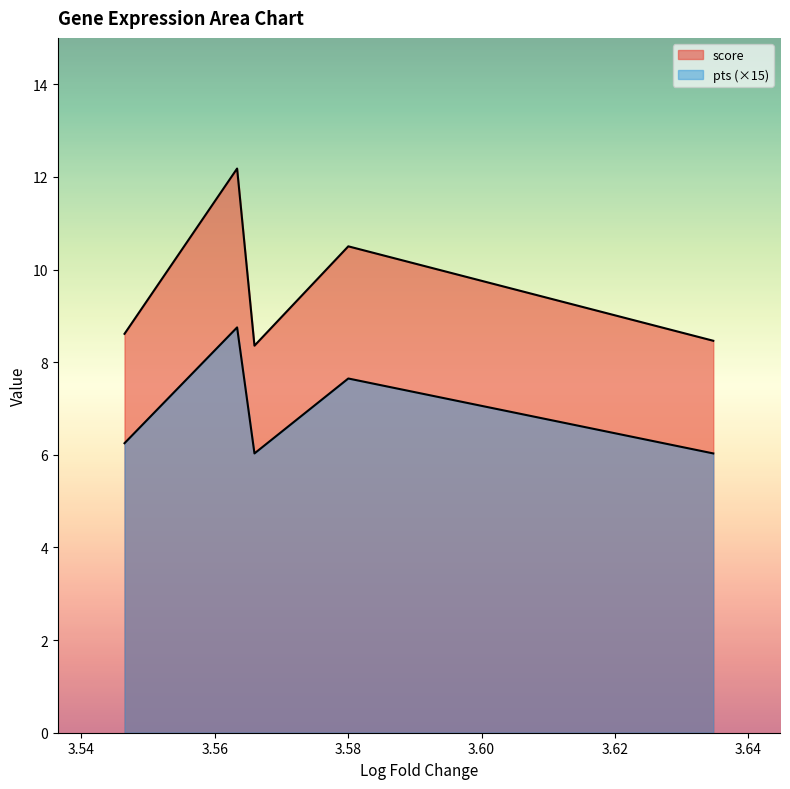

Is it true that pvals_adj equals 0.0 at Rplp1?

False